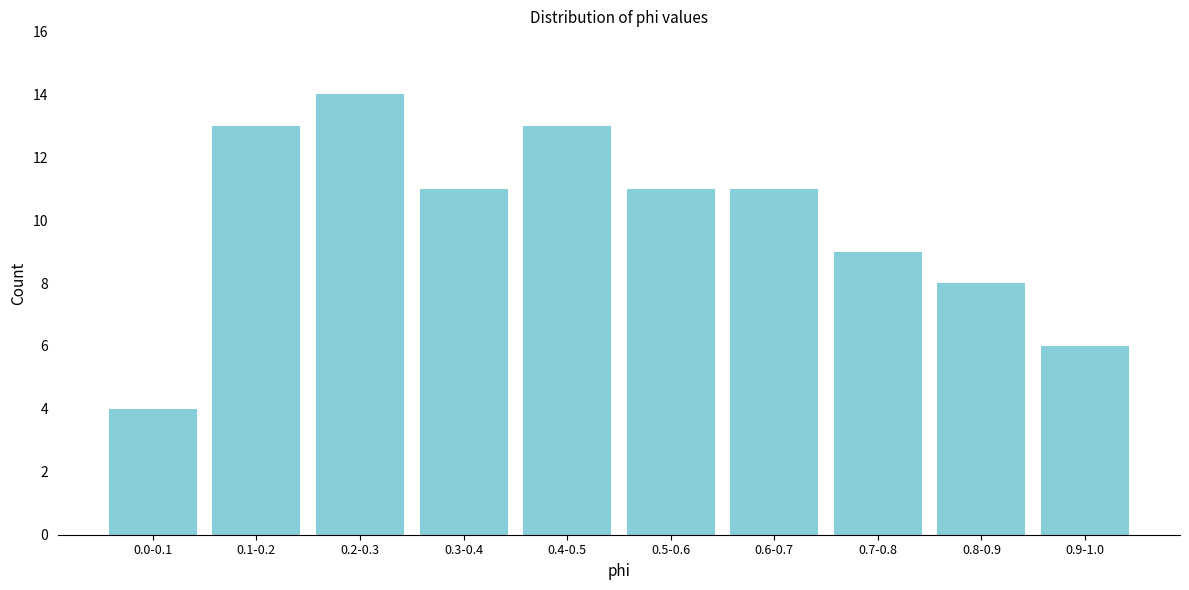

Reading left to right, transcribe all the data shown in this chart.

0.0-0.1=4	0.1-0.2=13	0.2-0.3=14	0.3-0.4=11	0.4-0.5=13	0.5-0.6=11	0.6-0.7=11	0.7-0.8=9	0.8-0.9=8	0.9-1.0=6